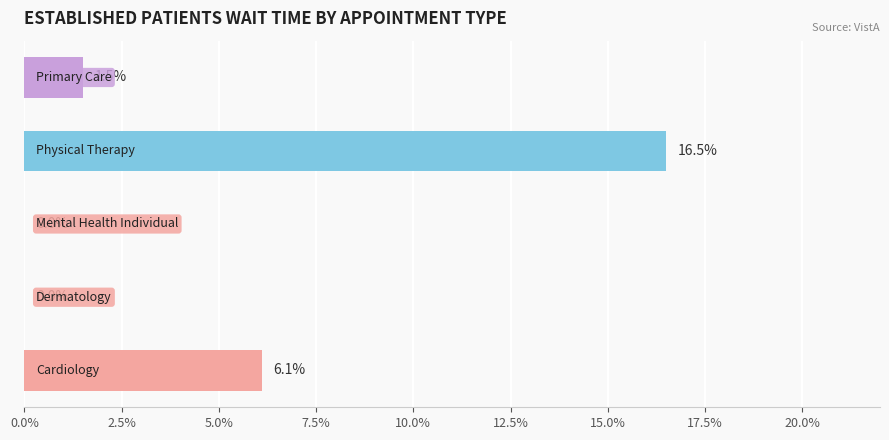

Are the bars horizontal?

Yes